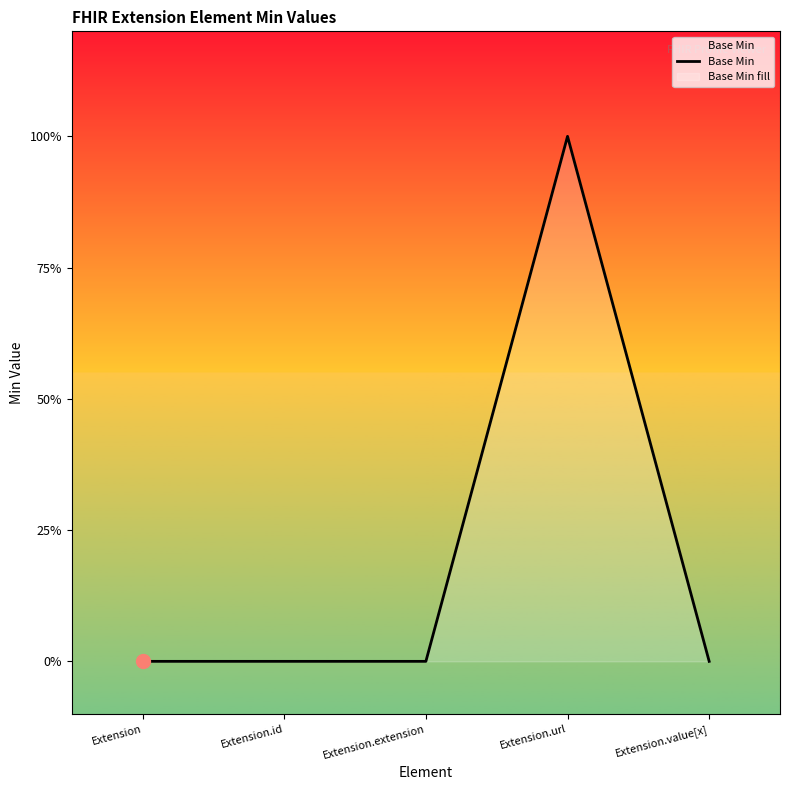

Rank the categories by value from highest to lowest.

Extension.url, Extension, Extension.id, Extension.extension, Extension.value[x]